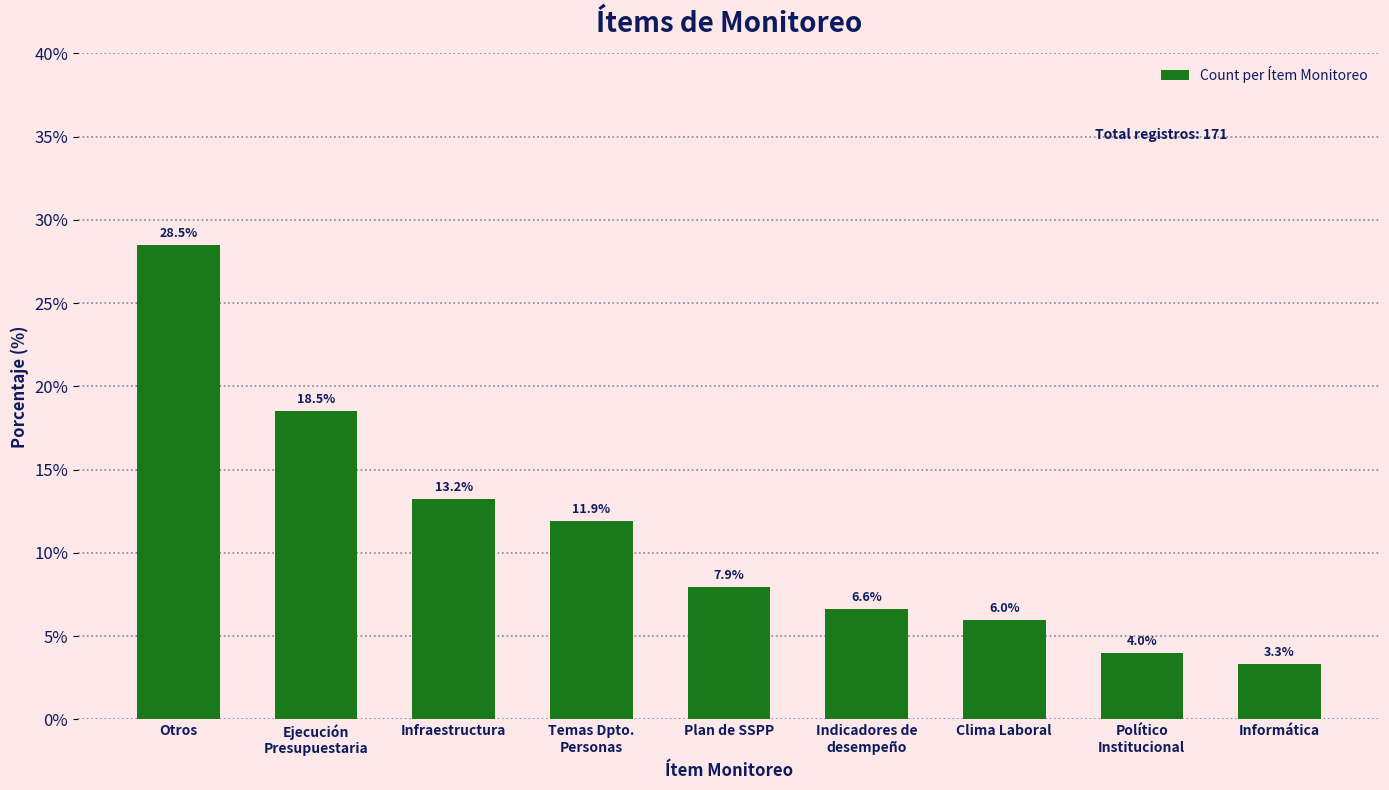

What is the change in value from Ejecución
Presupuestaria to Informática?

-15.2